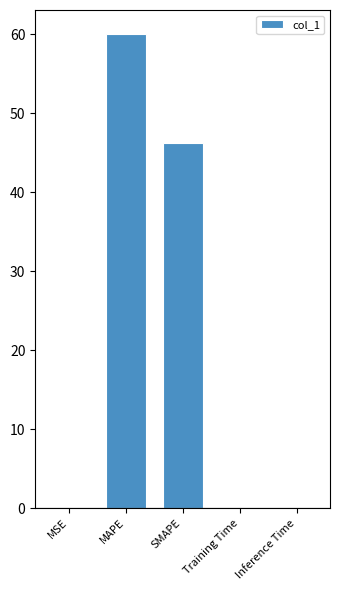

Are the bars horizontal?

No